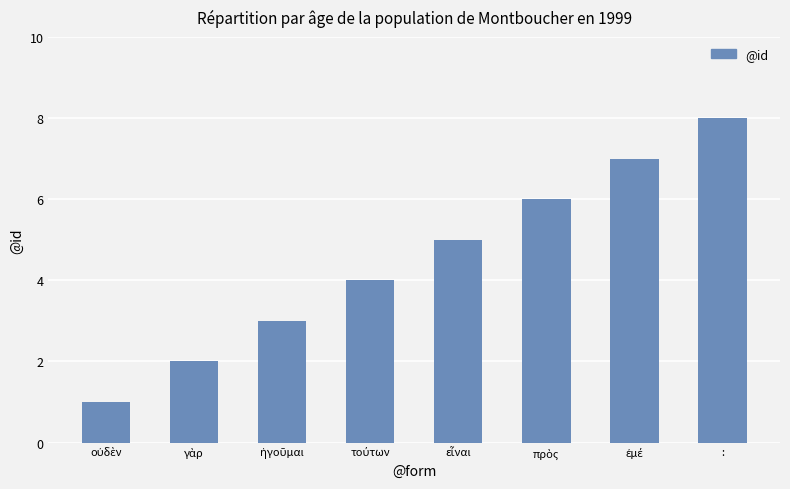

What is the difference between the maximum and minimum values?

7